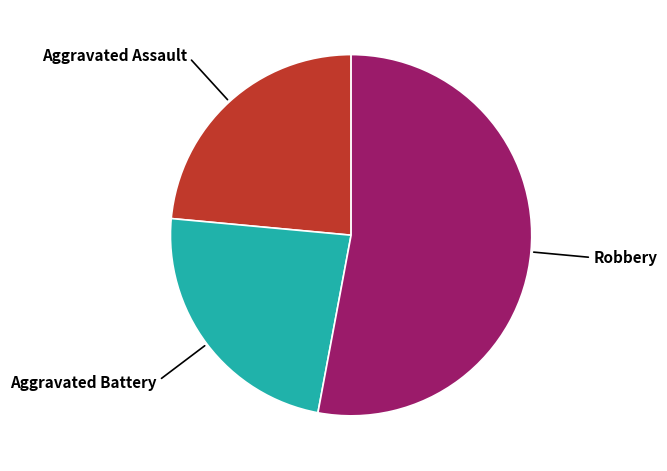

Is there a majority slice in this chart?

Yes